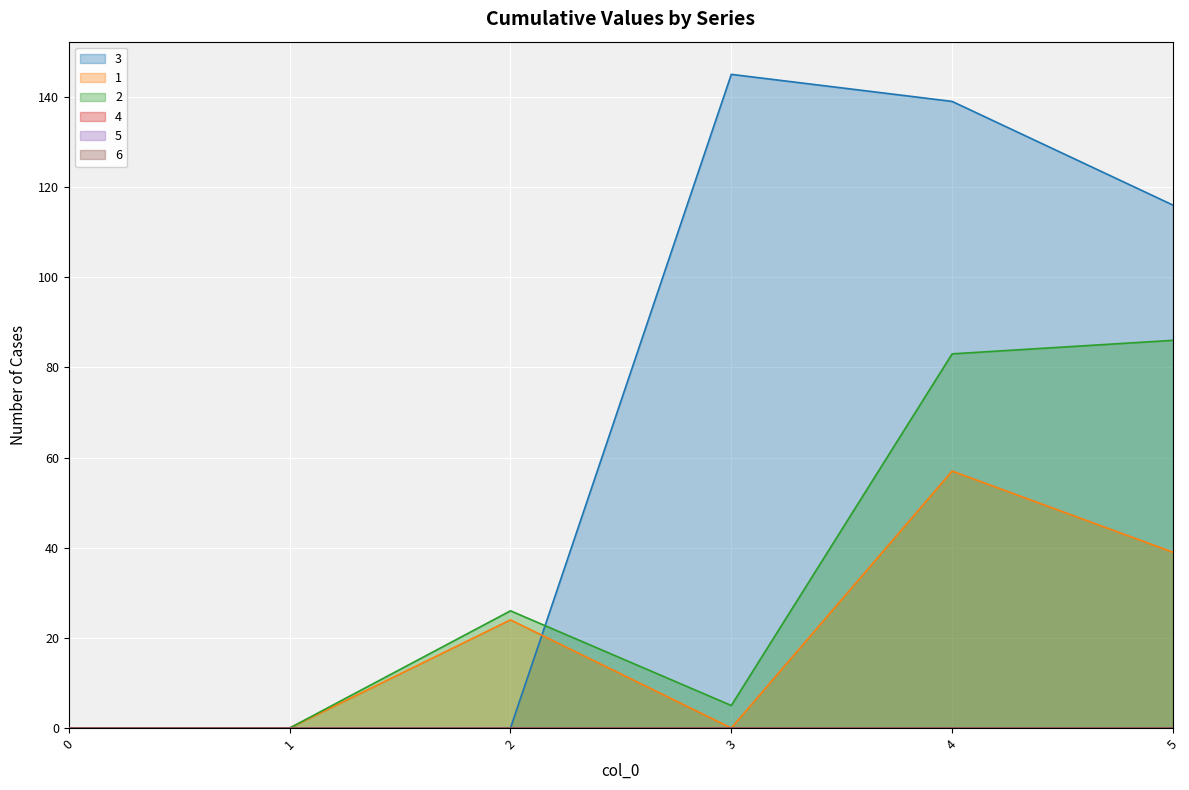

How many distinct data groups are displayed?

3